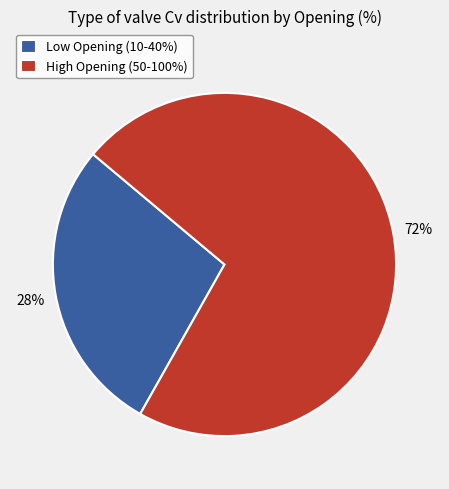

To the nearest percent, what is the combined percentage of High Opening (50-100%) and Low Opening (10-40%)?

100%